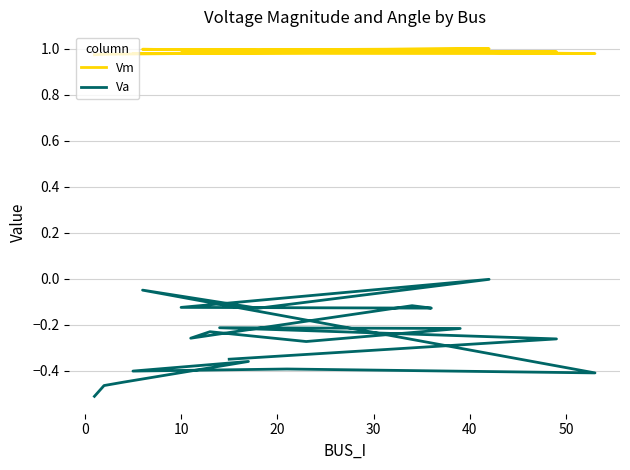

Reading right to left, transcribe all the data shown in this chart.

Vm: 1.0	1.0	1.0	1.0	1.0	1.0	1.0	1.0	1.0	1.0	1.0	1.0	1.0	1.0	1.0	1.0	1.0	1.0	1.0	1.0
Va: -0.3	-0.3	-0.2	-0.2	-0.3	-0.2	-0.3	-0.1	-0.1	-0.1	-0.0	-0.1	-0.0	-0.4	-0.4	-0.4	-0.4	-0.4	-0.5	-0.5